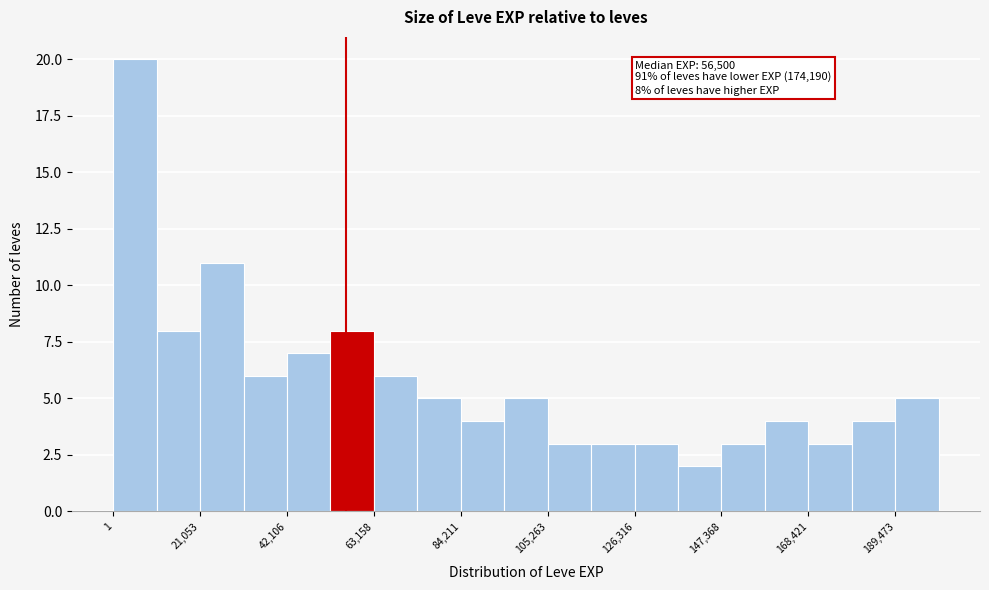

Read against the x-axis, roughly where is the centre of the tallest bar?

5000